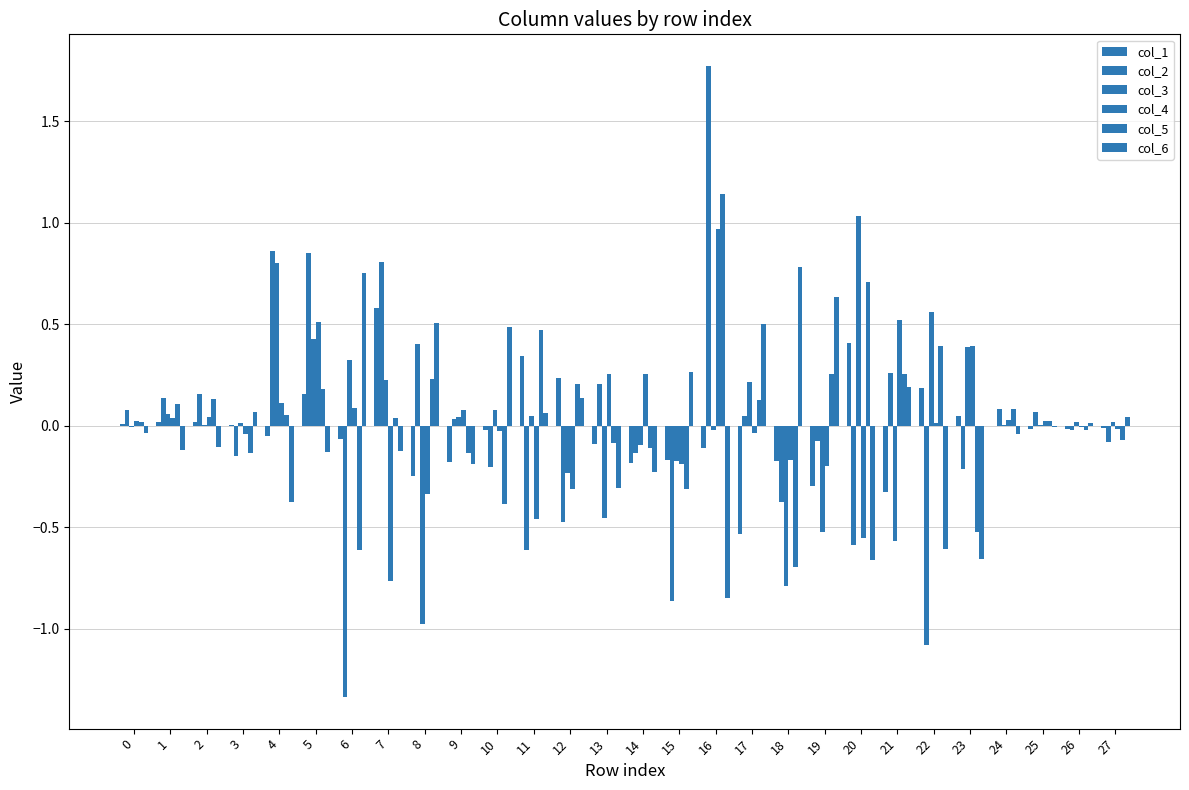

How many series are shown in this chart?

6